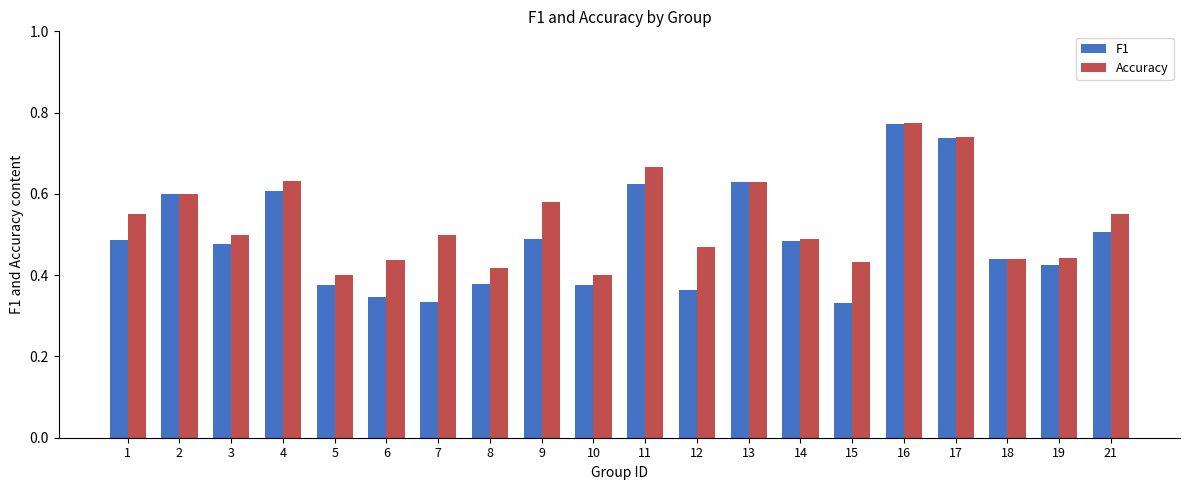

The value of F1 at 2 is 0.1. True or false?

False